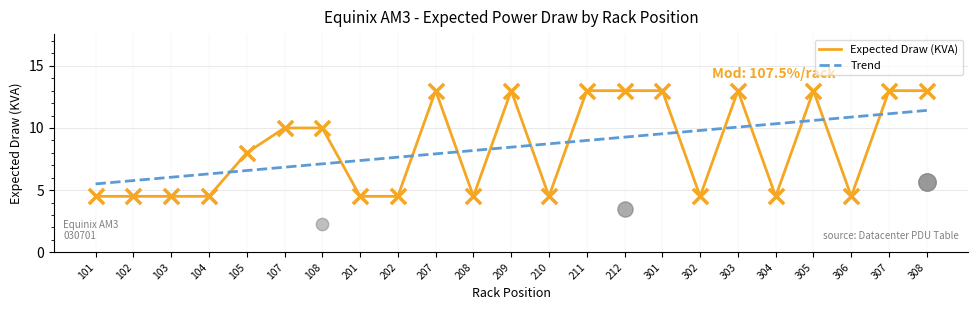

Is the value of Trend at 201 greater than the value of Expected Draw (KVA) at 212?

No